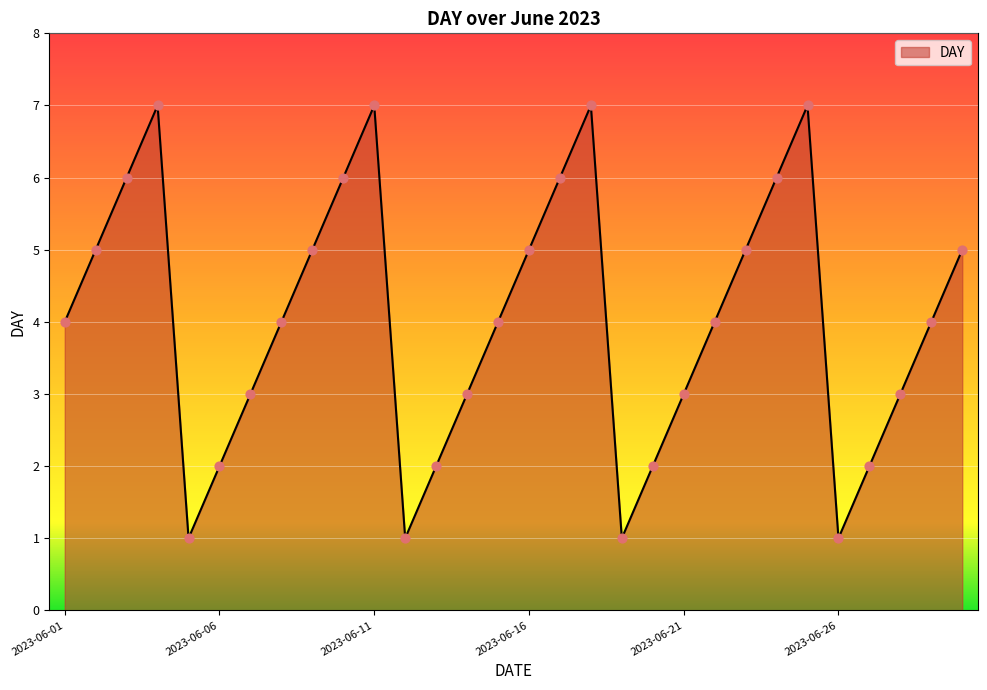

What is the difference between the maximum and minimum values?

6